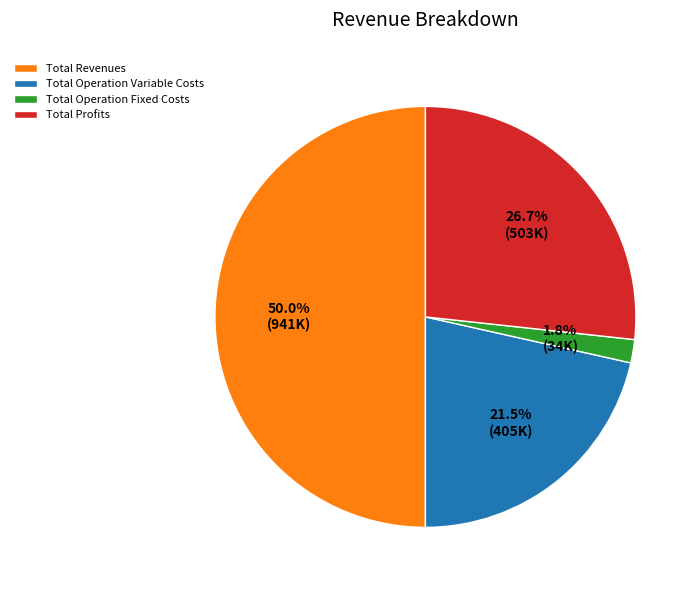

Do Total Operation Fixed Costs and Total Revenues together represent more than half of the pie?

Yes